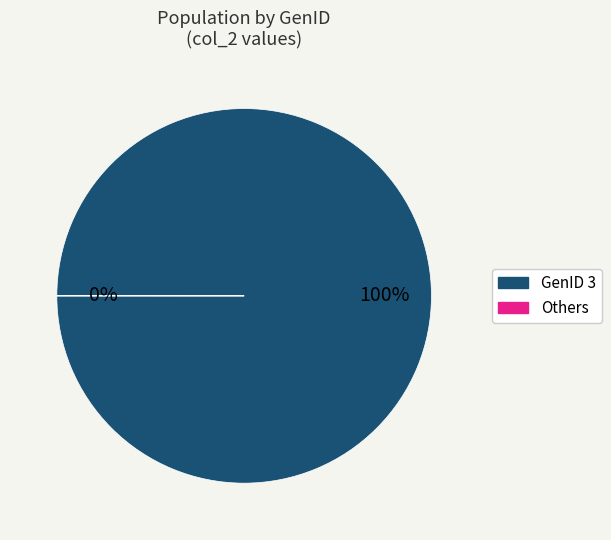

The GenID 6 slice represents 13% of the pie. True or false?

False